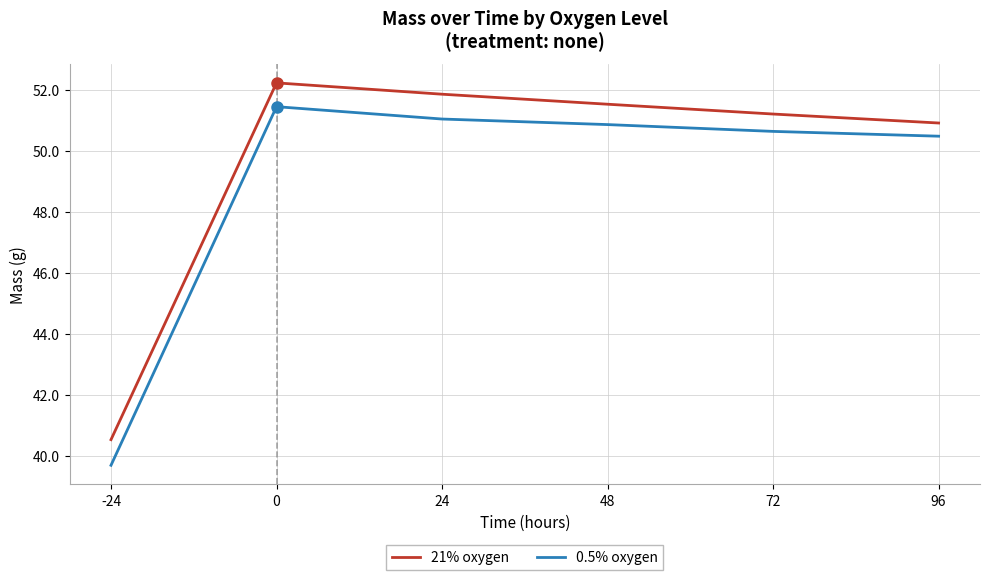

At which label is 21% oxygen closest to 46?

96